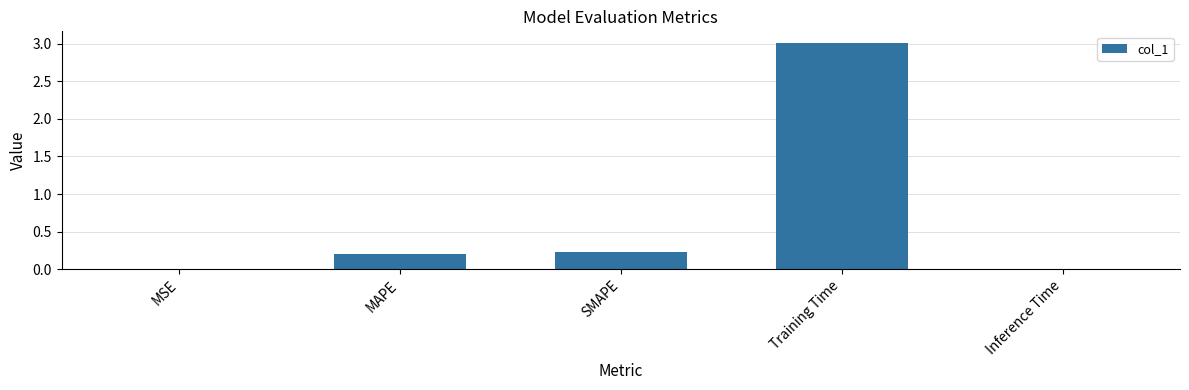

What is the maximum value shown in the chart?

3.0